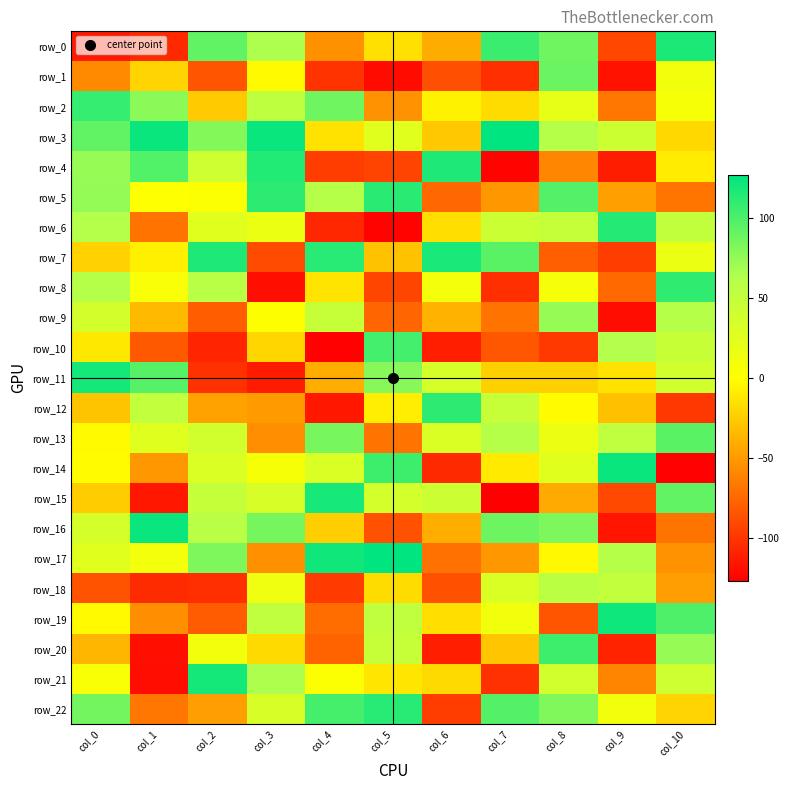

The value of row_0 at col_8 is 134. True or false?

False